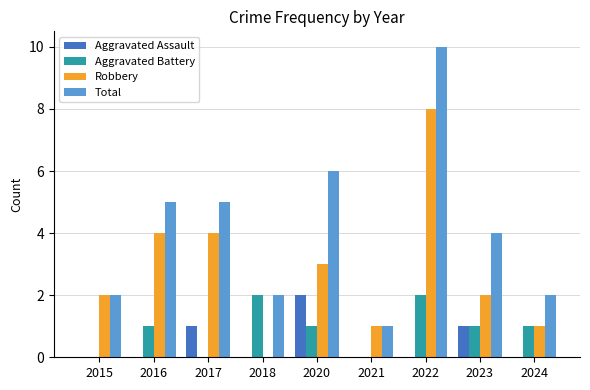

Are the bars grouped side by side (vs. stacked)?

Yes